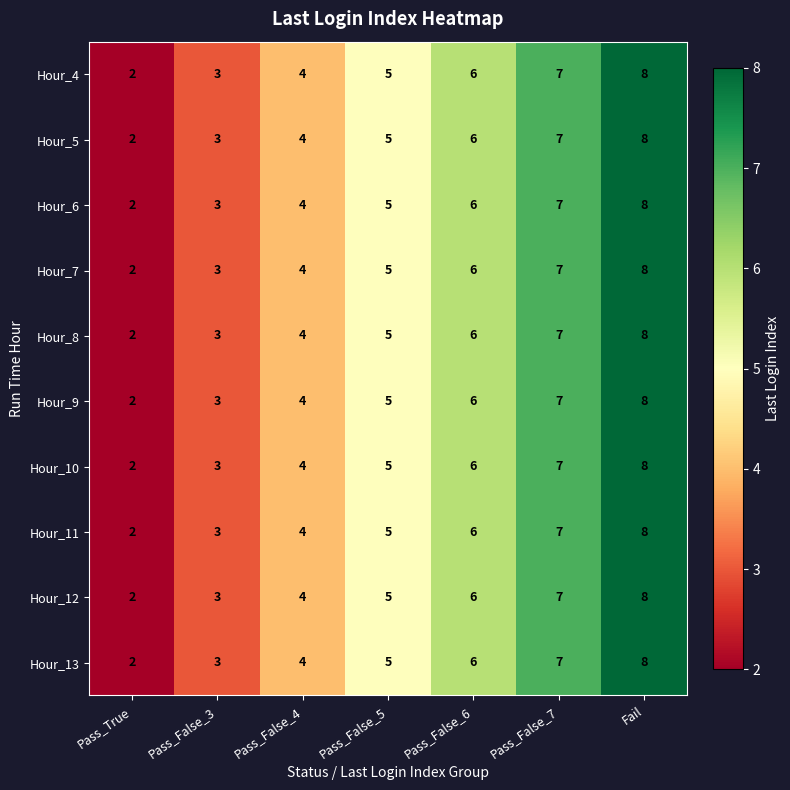

Which category has the lowest value across all series?

Pass_True